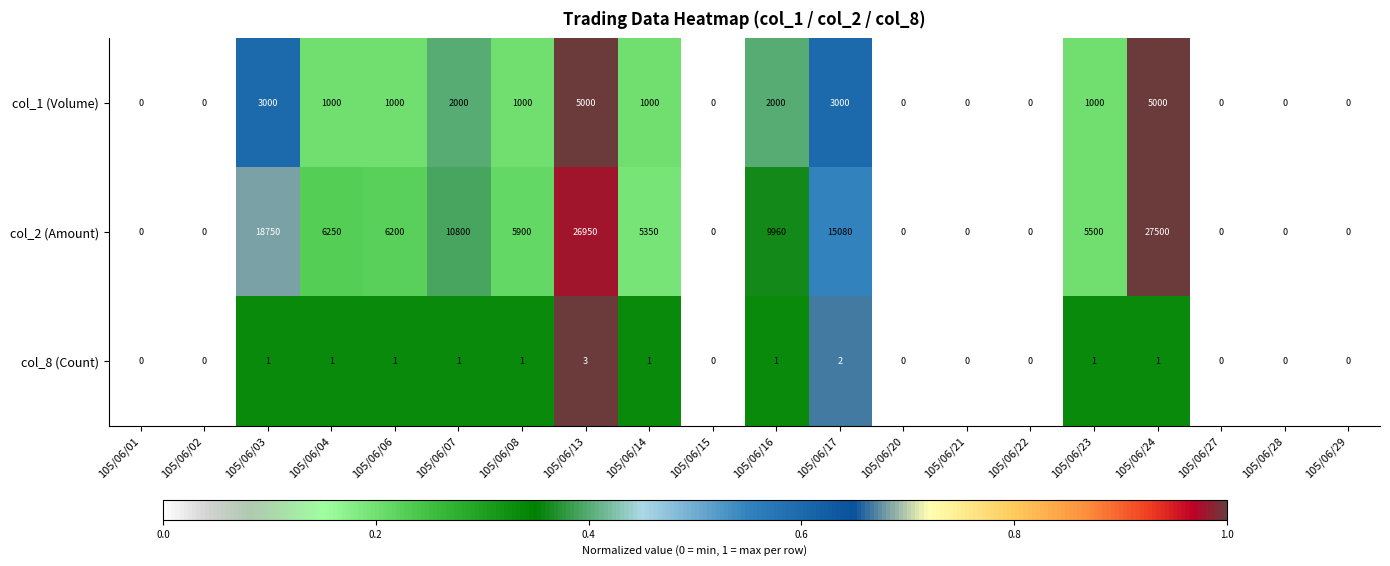

The value of col_8 (Count) at 105/06/06 is 1. True or false?

True